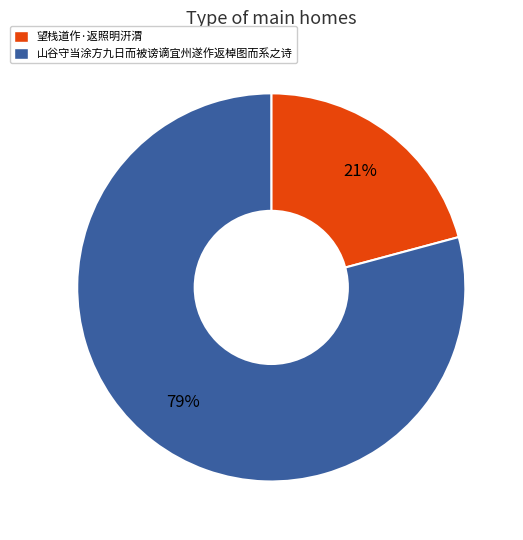

To the nearest percent, what is the combined percentage of 望栈道作·返照明汧渭 and 山谷守当涂方九日而被谤谪宜州遂作返棹图而系之诗?

100%